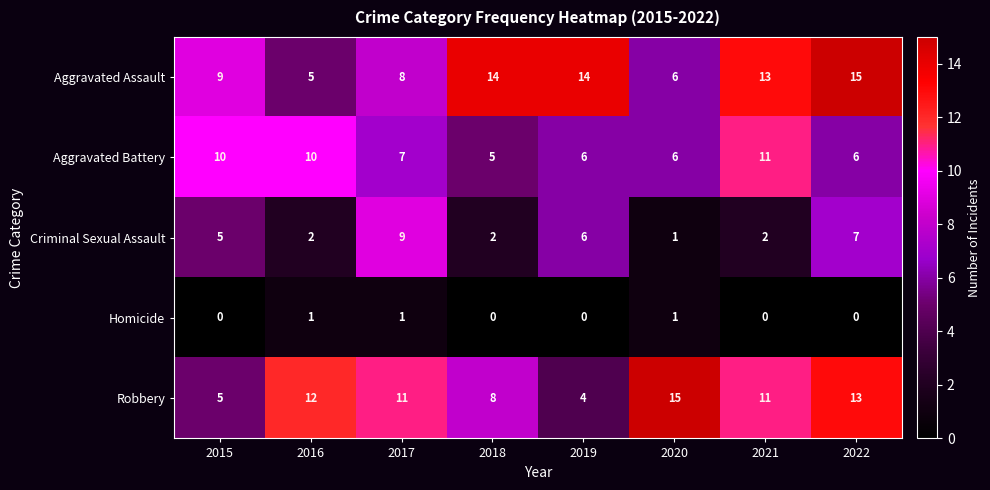

The Criminal Sexual Assault series shows 1 at 2018. True or false?

False